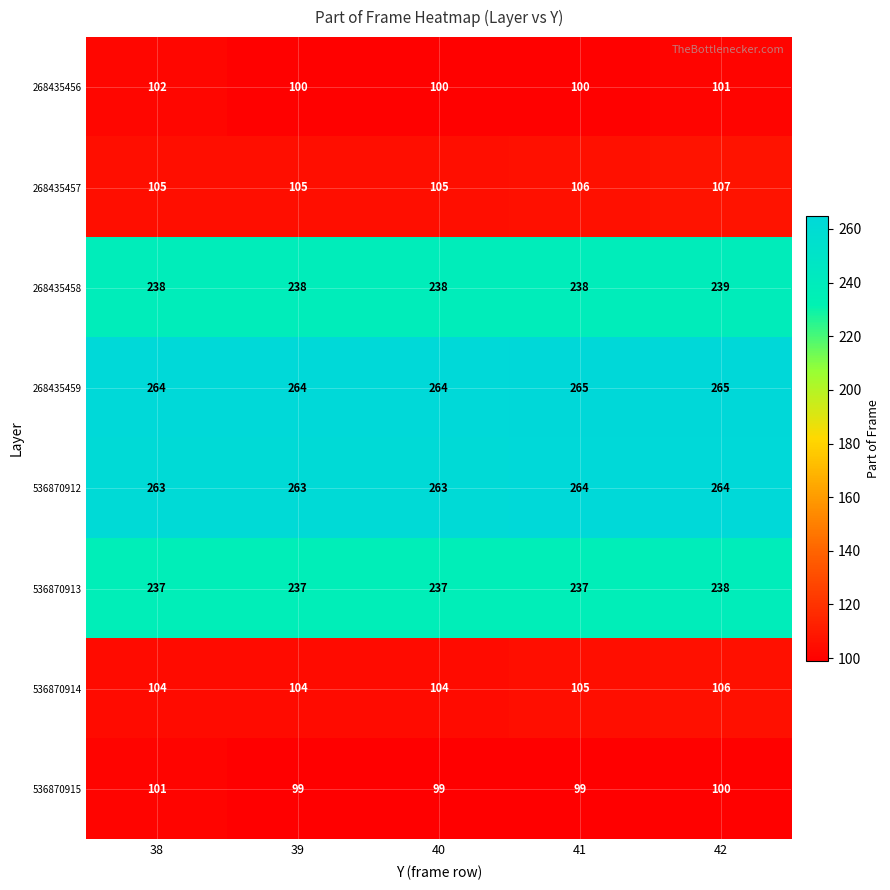

What is the greatest value displayed?

265